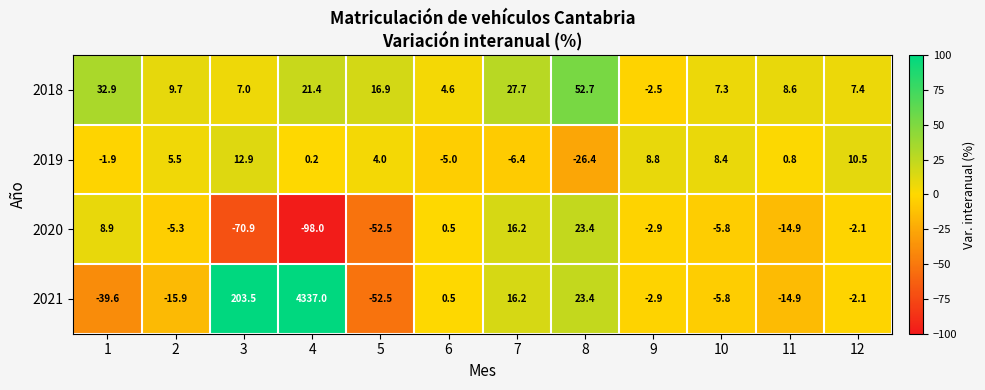

At which category does the chart reach its peak across all series?

4